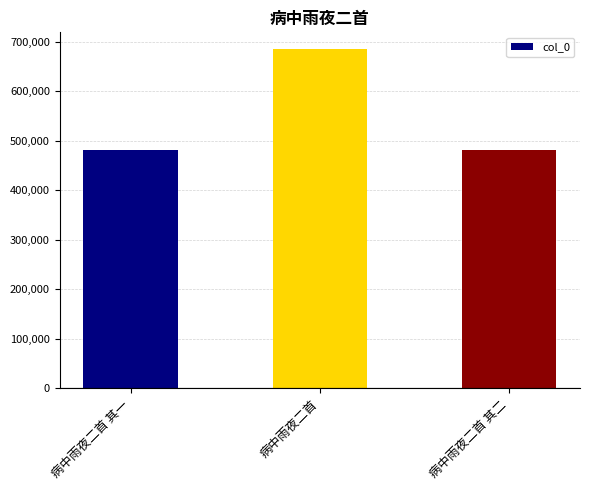

What is the label of the 2nd bar from the left?

病中雨夜二首